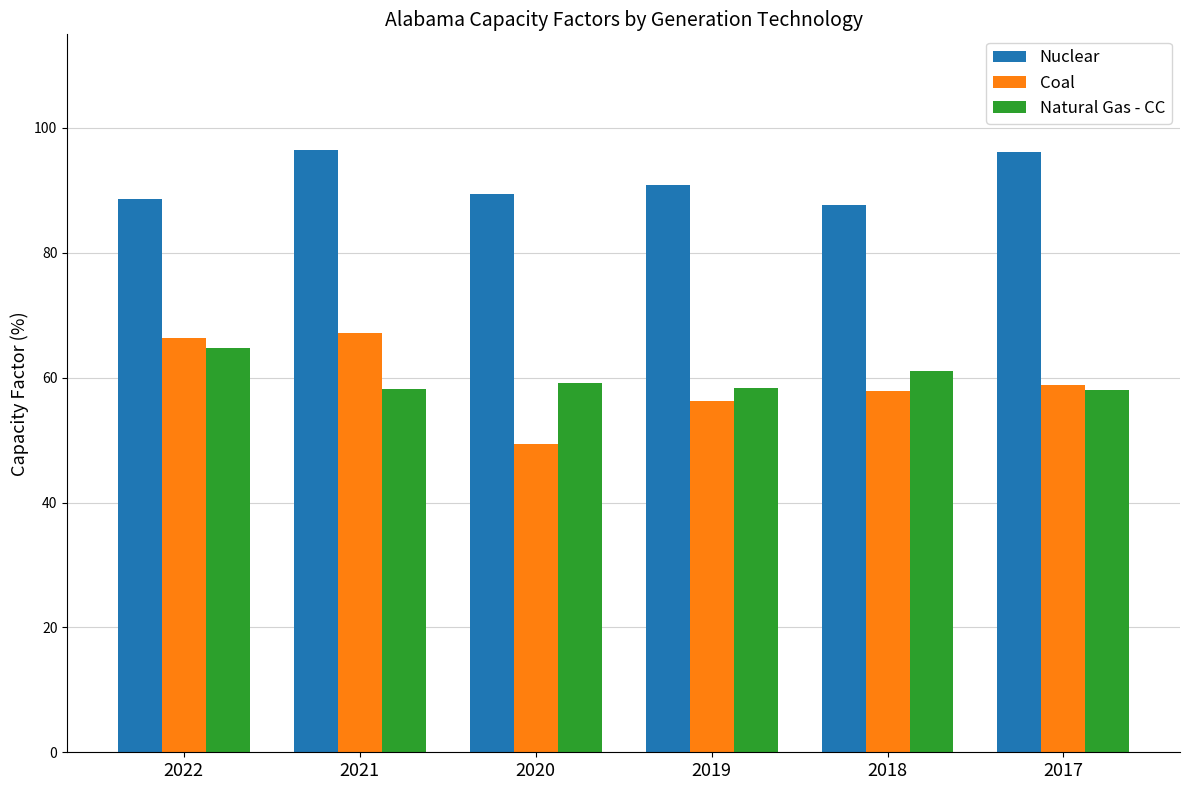

Which series changed the most between 2021 and 2019?

Coal